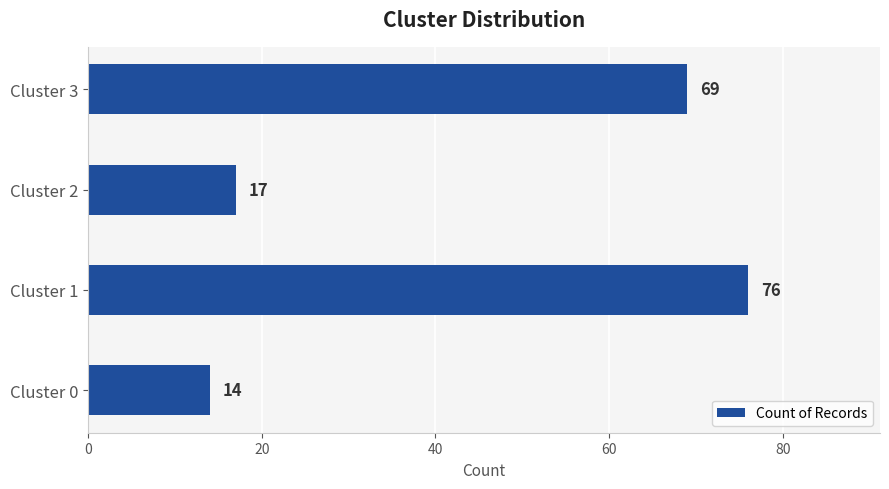

The chart shows a value of 10 at Cluster 2. True or false?

False